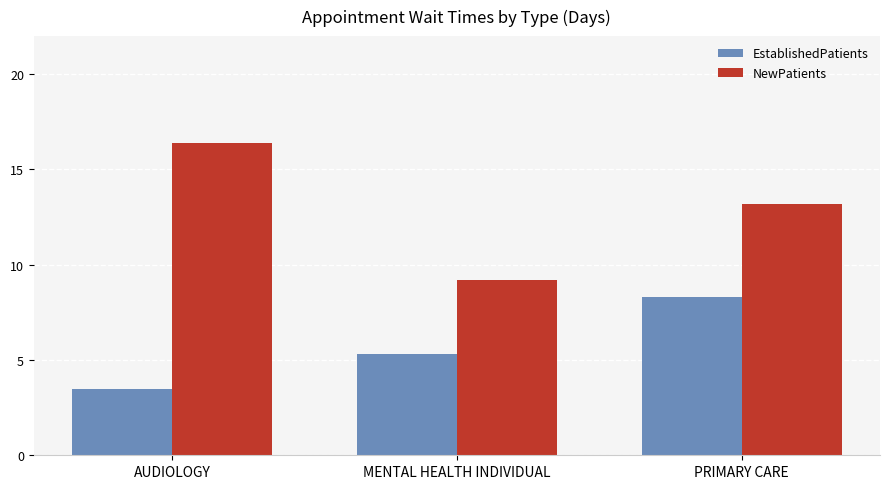

Rank the series by their maximum value, from highest to lowest.

NewPatients, EstablishedPatients